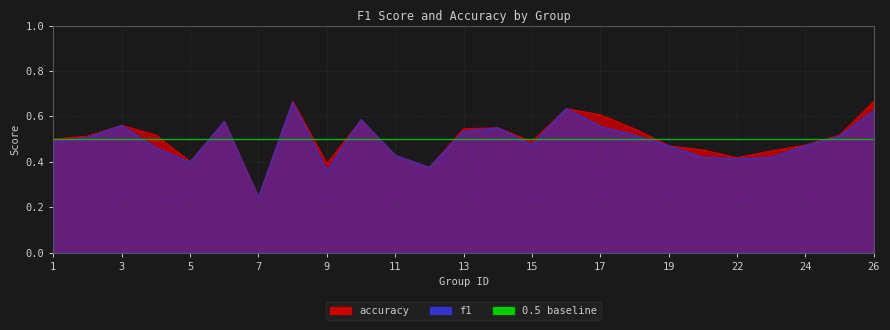

What is the value of the accuracy point at the 4th from the left?

0.5